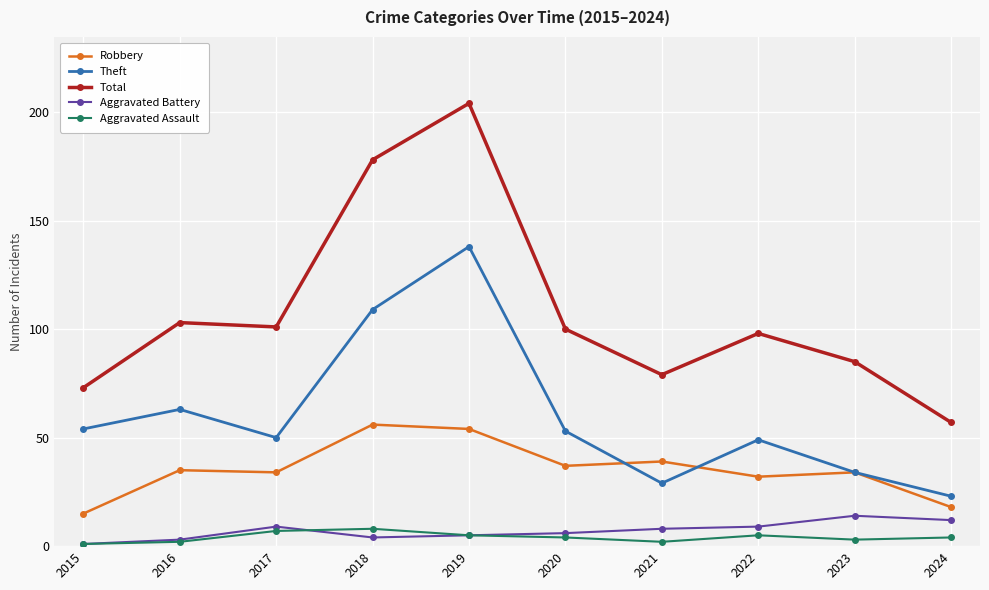

At which category is the sum across all series the highest?

2019